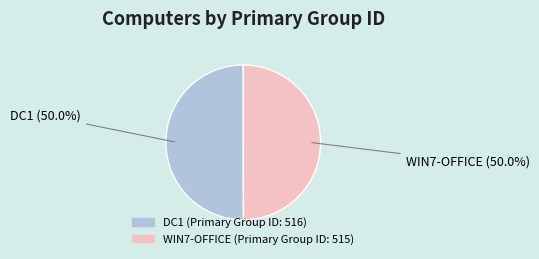

The WIN7-OFFICE slice represents 50% of the pie. True or false?

True